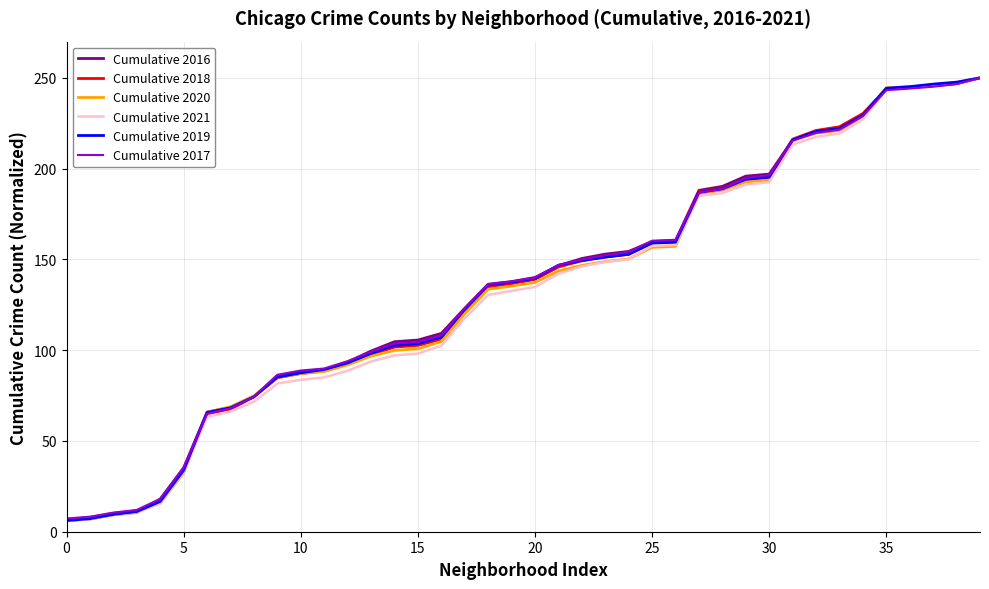

What are all the series names shown in the legend?

Cumulative 2016, Cumulative 2018, Cumulative 2020, Cumulative 2021, Cumulative 2019, Cumulative 2017